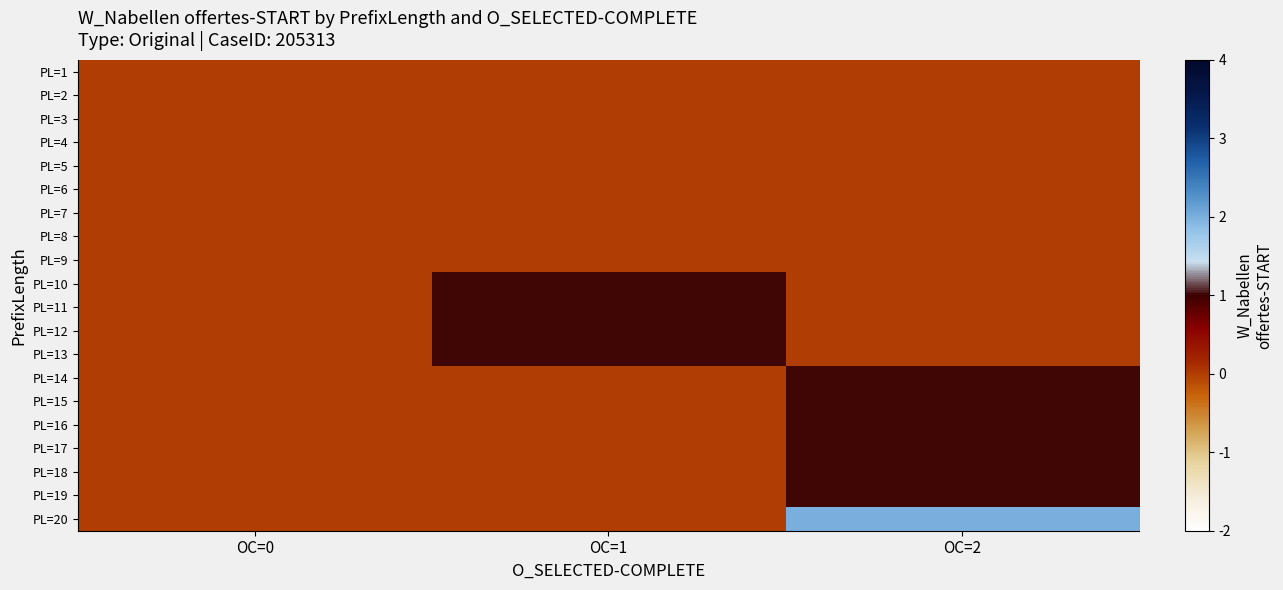

Which series has the largest total across all categories?

PL=20